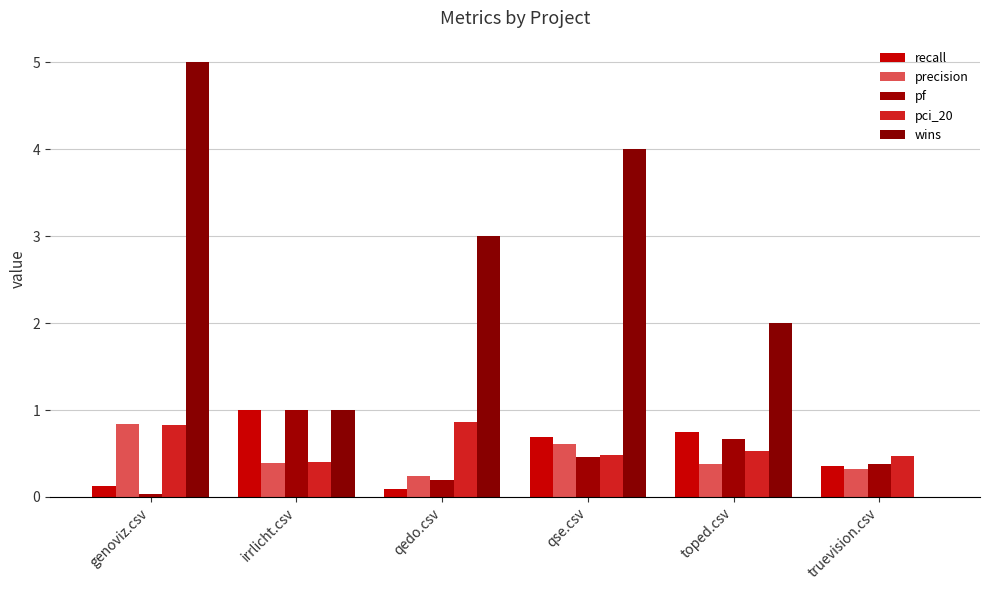

How many distinct data groups are displayed?

5